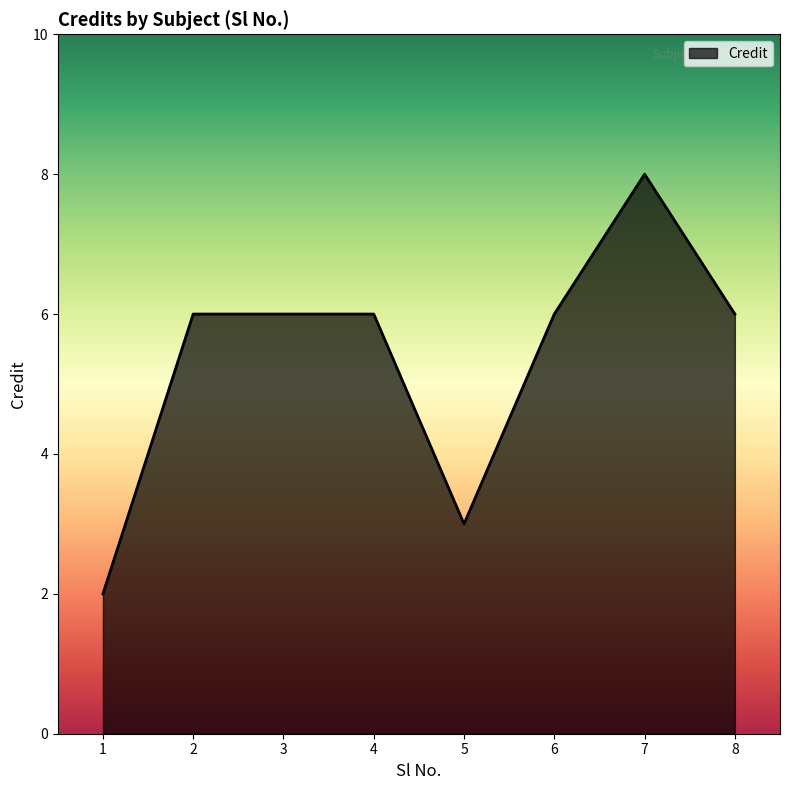

The chart shows a value of 11 at 4. True or false?

False